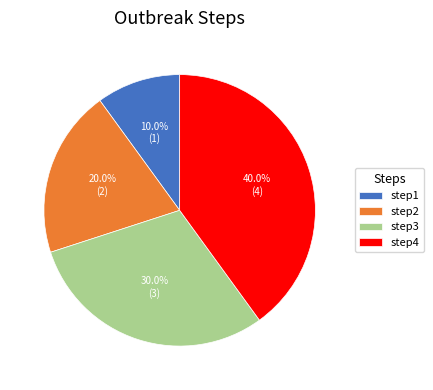

Between step1 and step3, which is larger?

step3